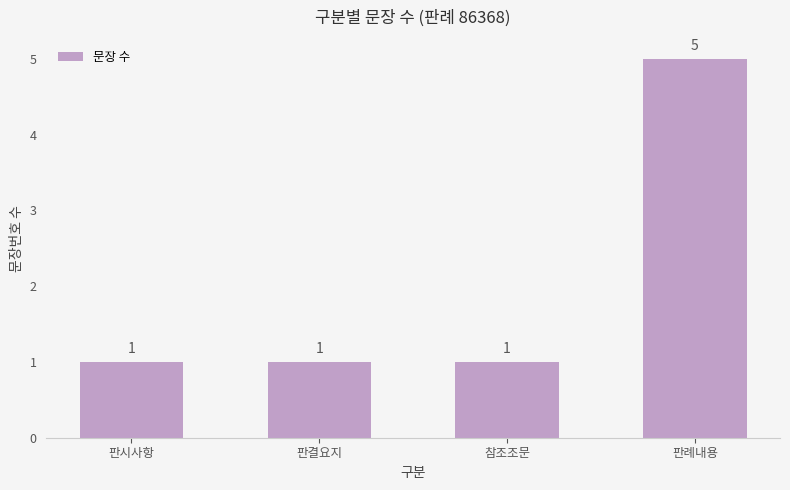

What is the sum of all values?

8